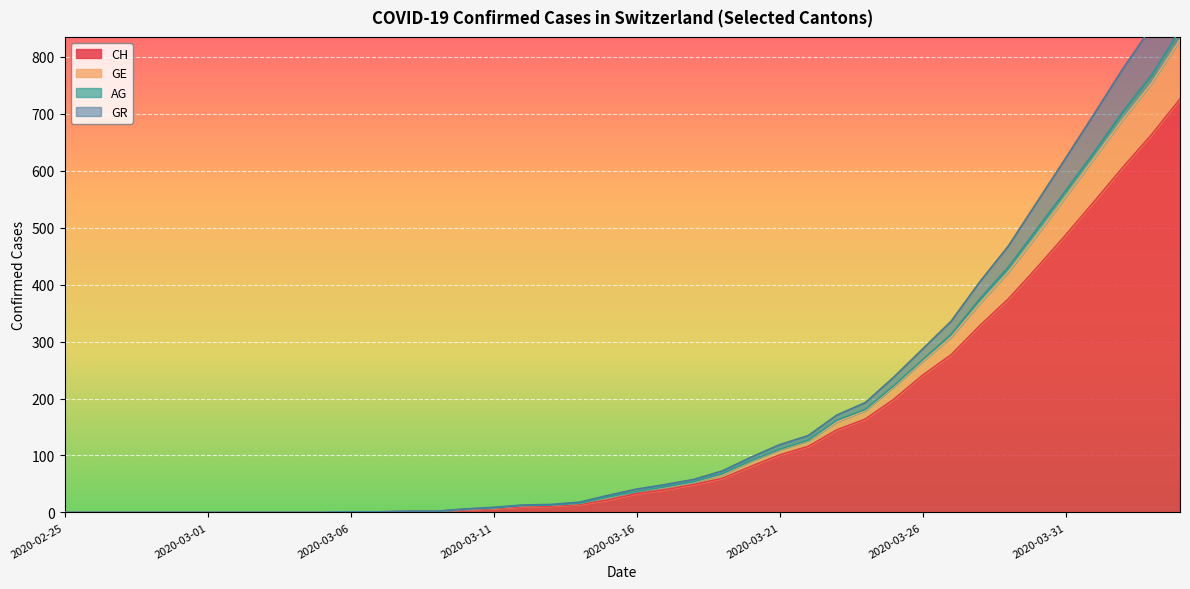

True or false: GR and GE cross at least once.

False